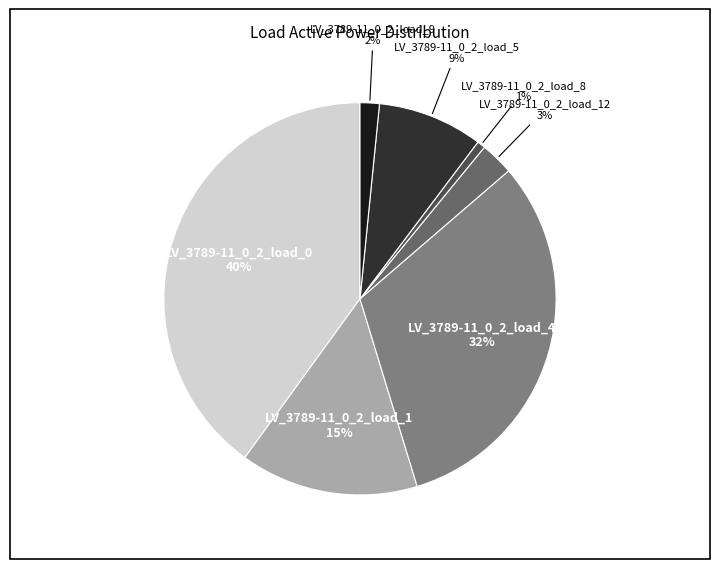

Do LV_3789-11_0_2_load_9 and LV_3789-11_0_2_load_4 together represent more than half of the pie?

No